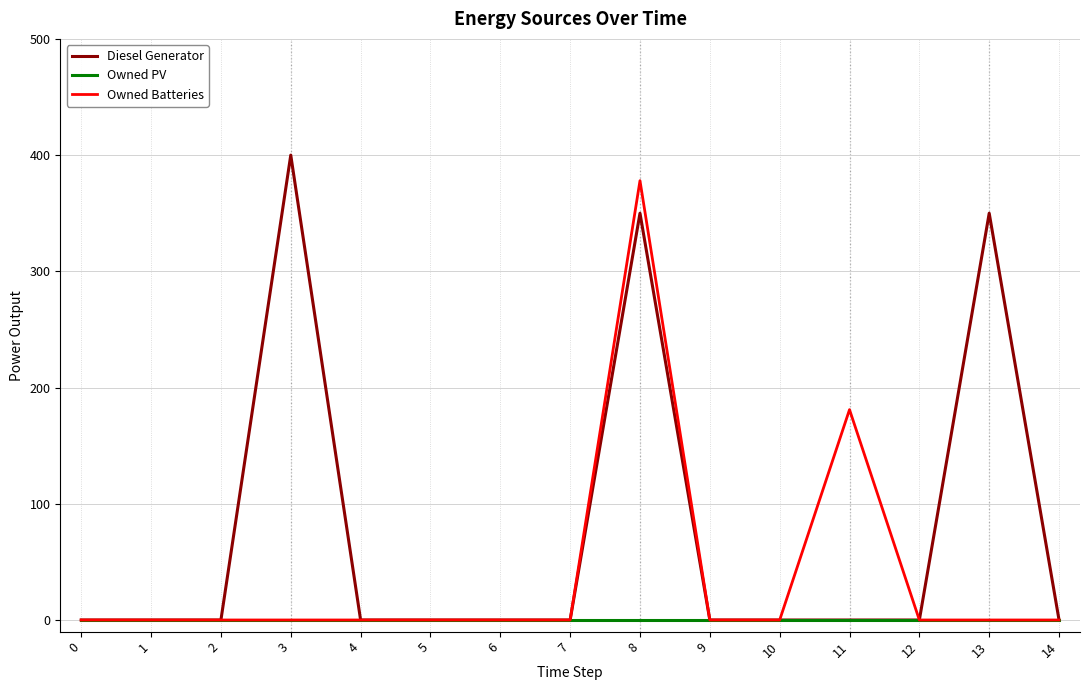

The Diesel Generator series shows 350 at 13. True or false?

True